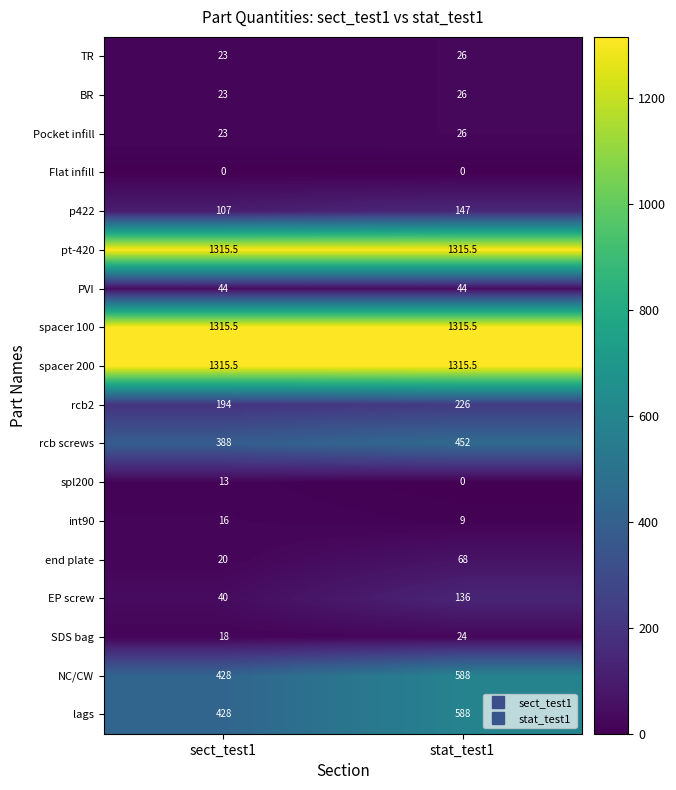

At which label is rcb2 closest to 210?

sect_test1